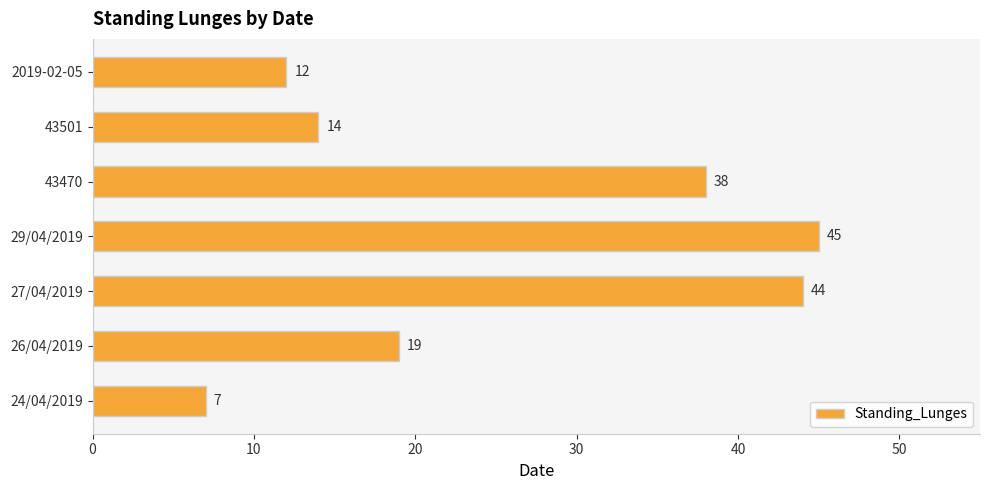

What is the approximate value at 24/04/2019?

7